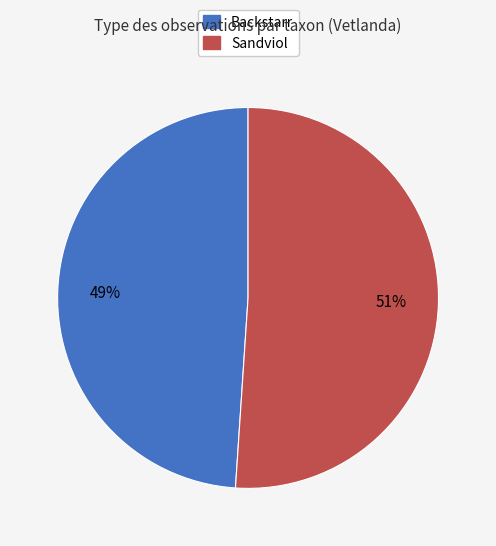

Which slice is the largest?

Sandviol